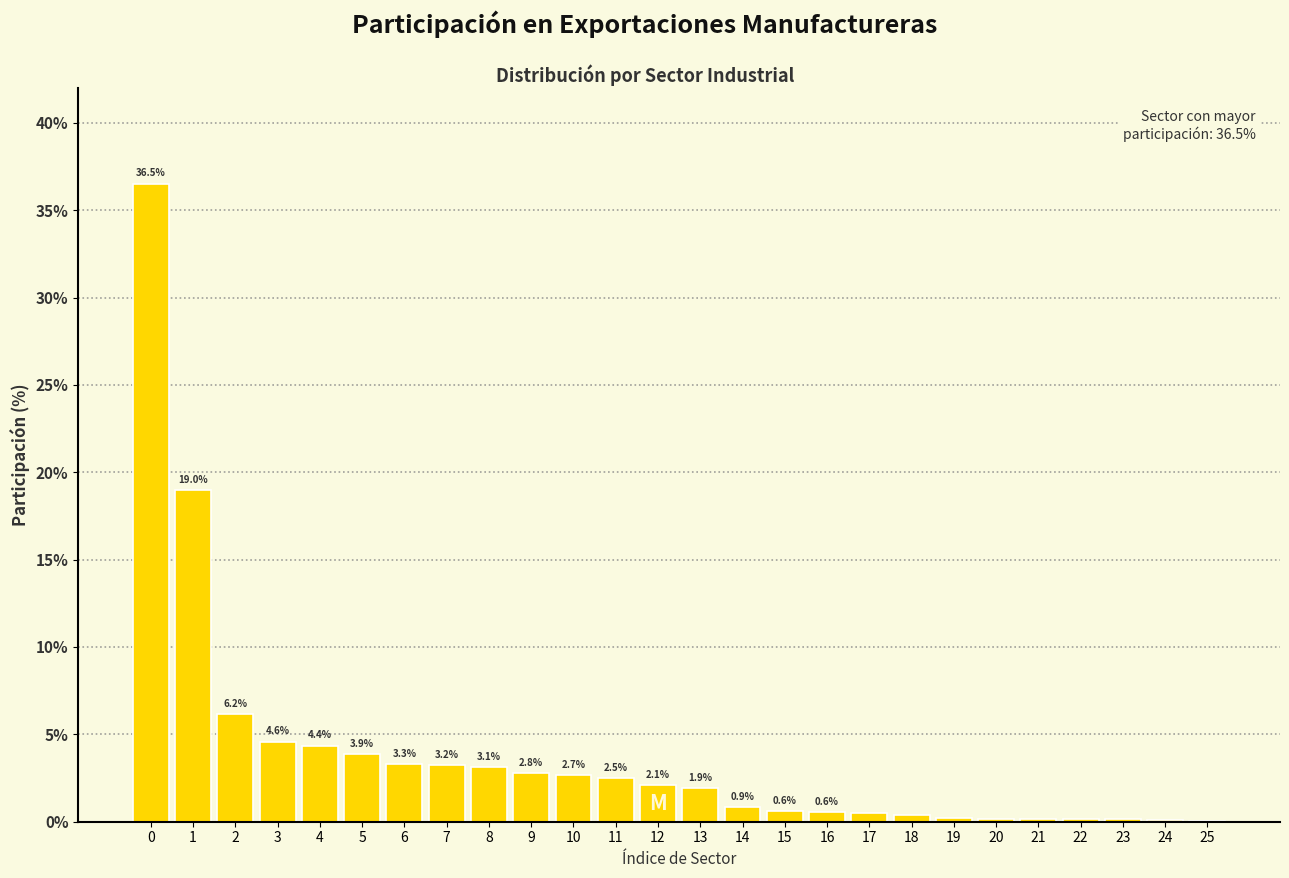

Read the value at 13.

1.9